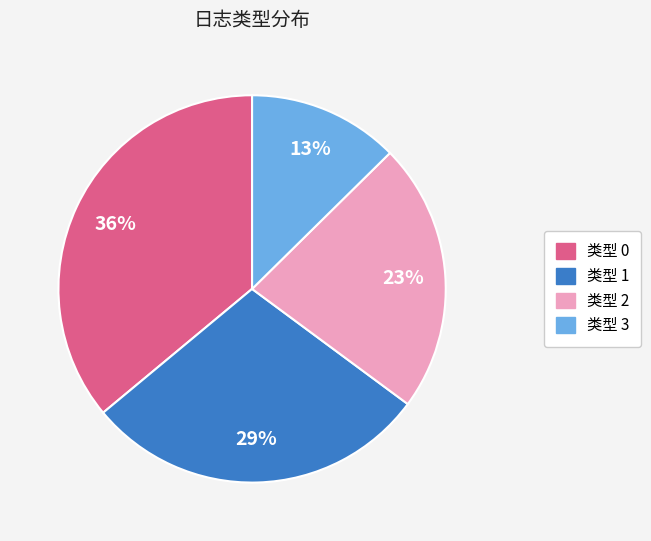

Does any single category account for the majority?

No